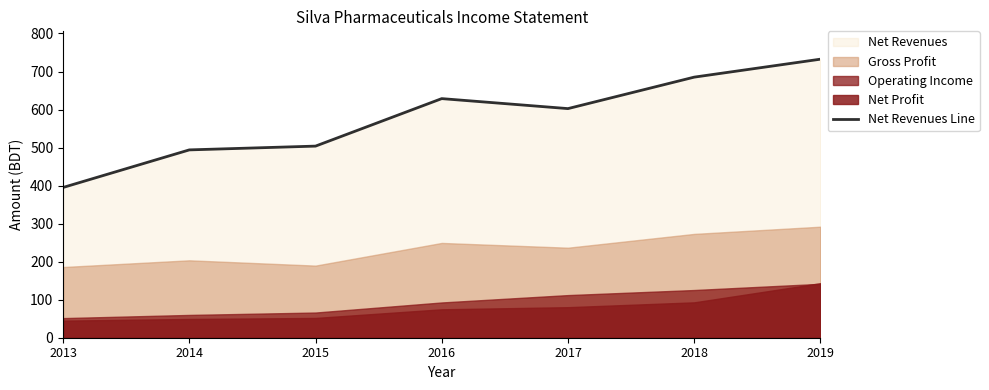

True or false: there are more than 2 points higher than both neighbors.

False